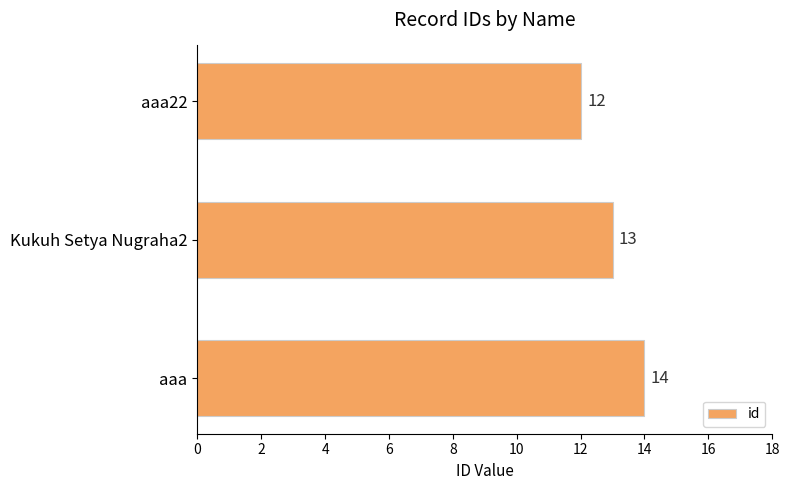

What is the change in value from Kukuh Setya Nugraha2 to aaa?

+1